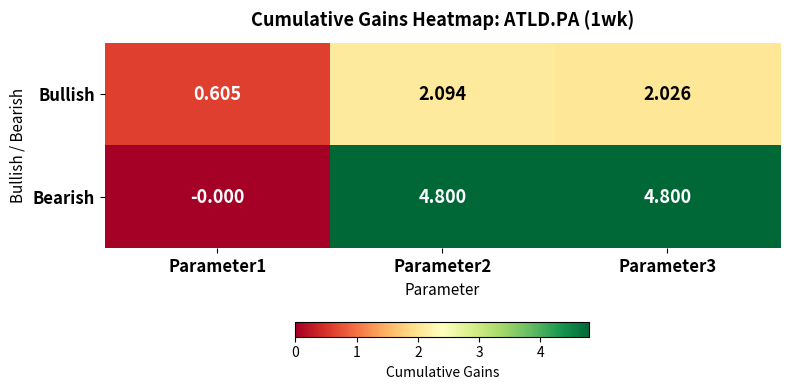

Which series has the largest total across all categories?

Bearish